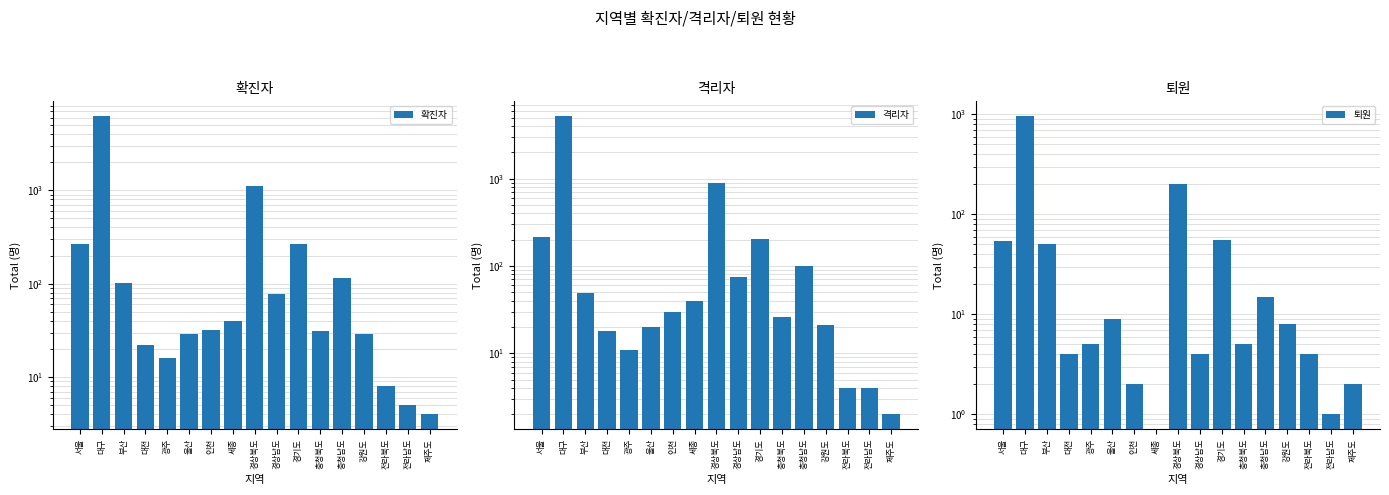

Which series has the largest total across all categories?

확진자